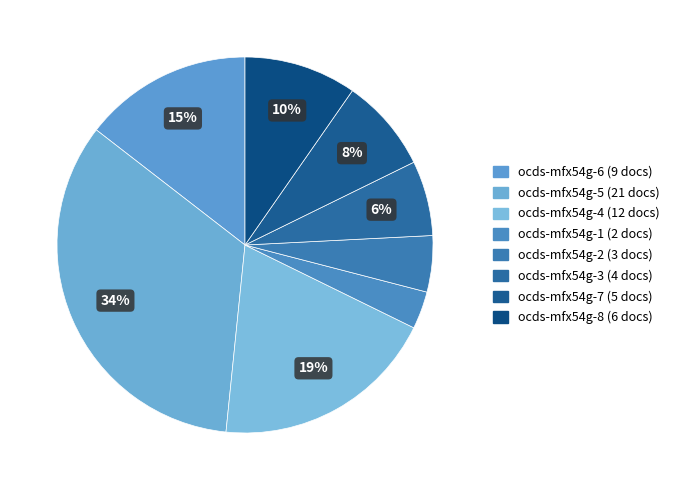

To the nearest percent, what is the average slice percentage?

12%